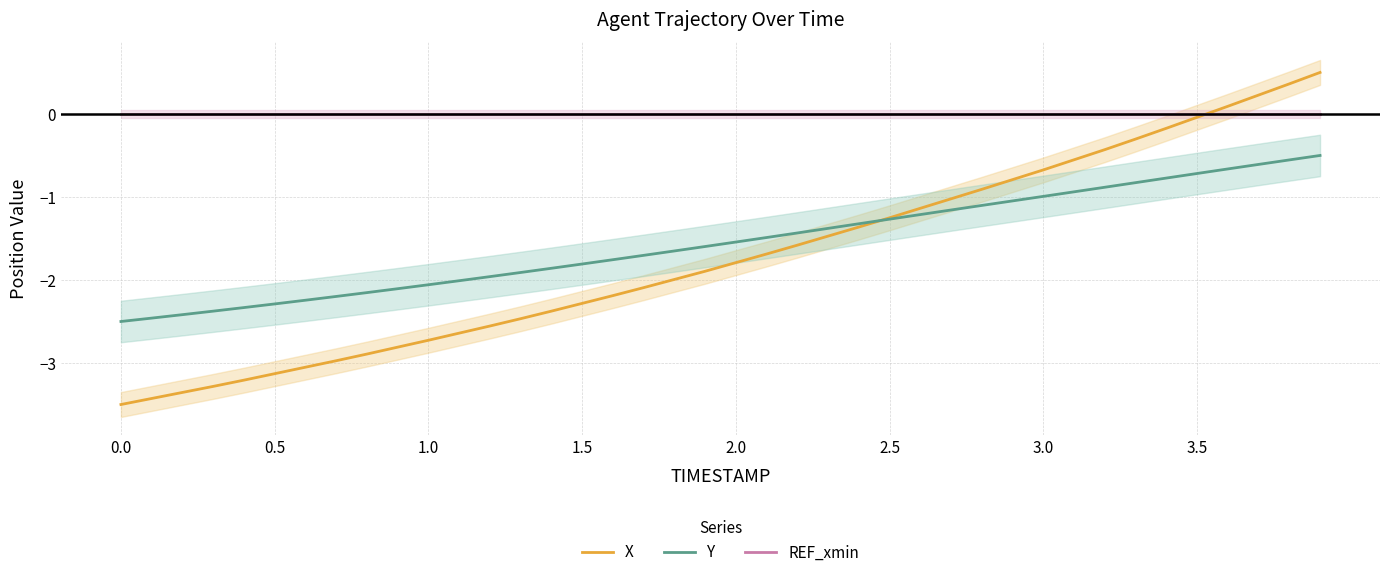

True or false: REF_xmin has a value of 0.0 at 3.5.

True